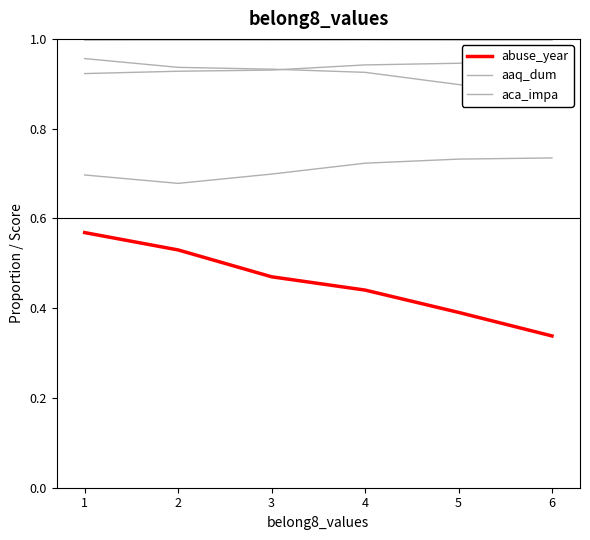

The aaq_dum series shows 0.7 at 6. True or false?

True